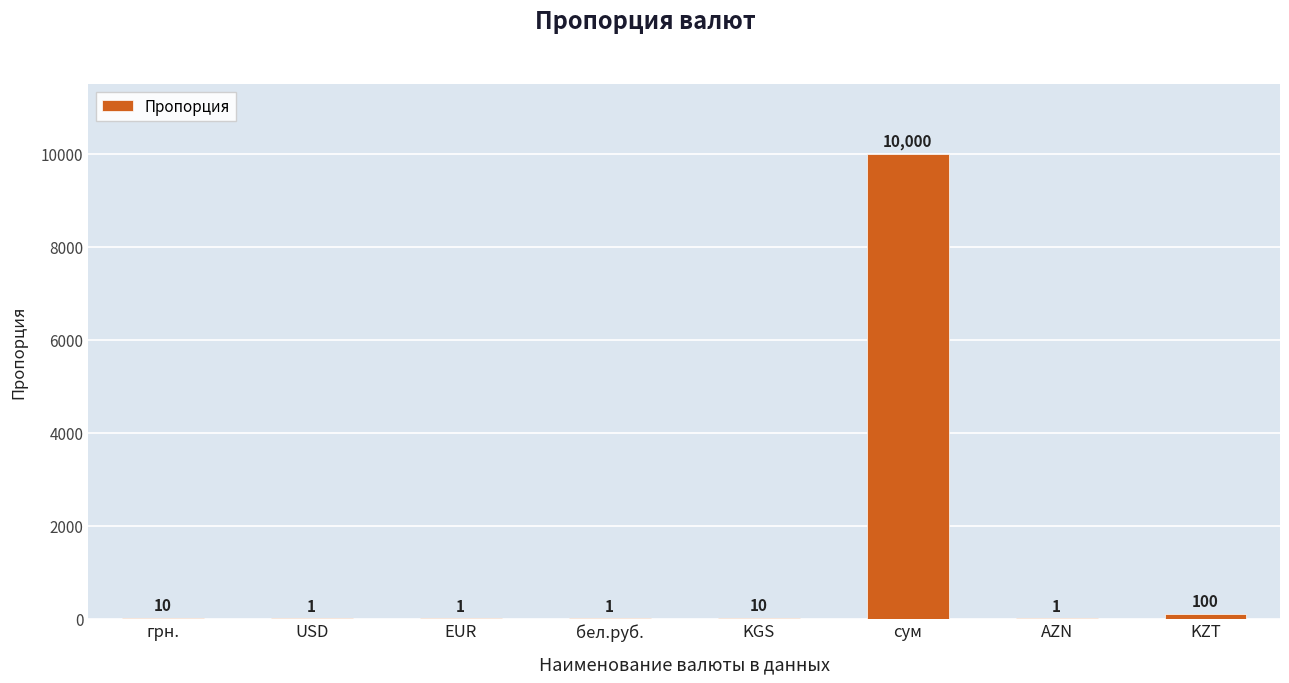

What is the ratio of the value at KGS to the value at USD?

10.0